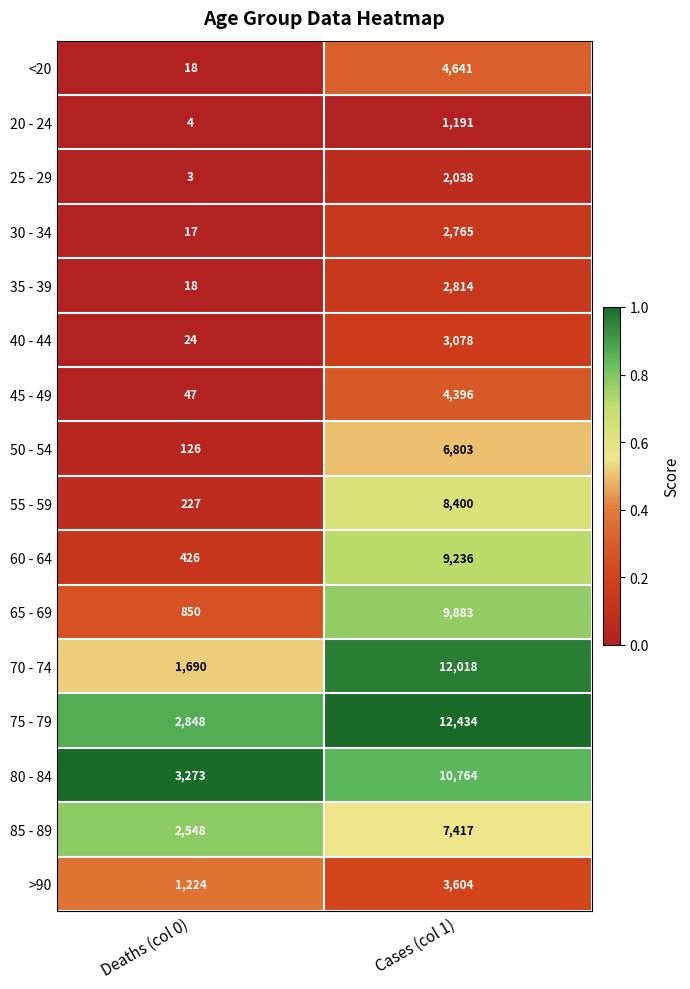

The 50 - 54 series shows 126 at Deaths (col 0). True or false?

True